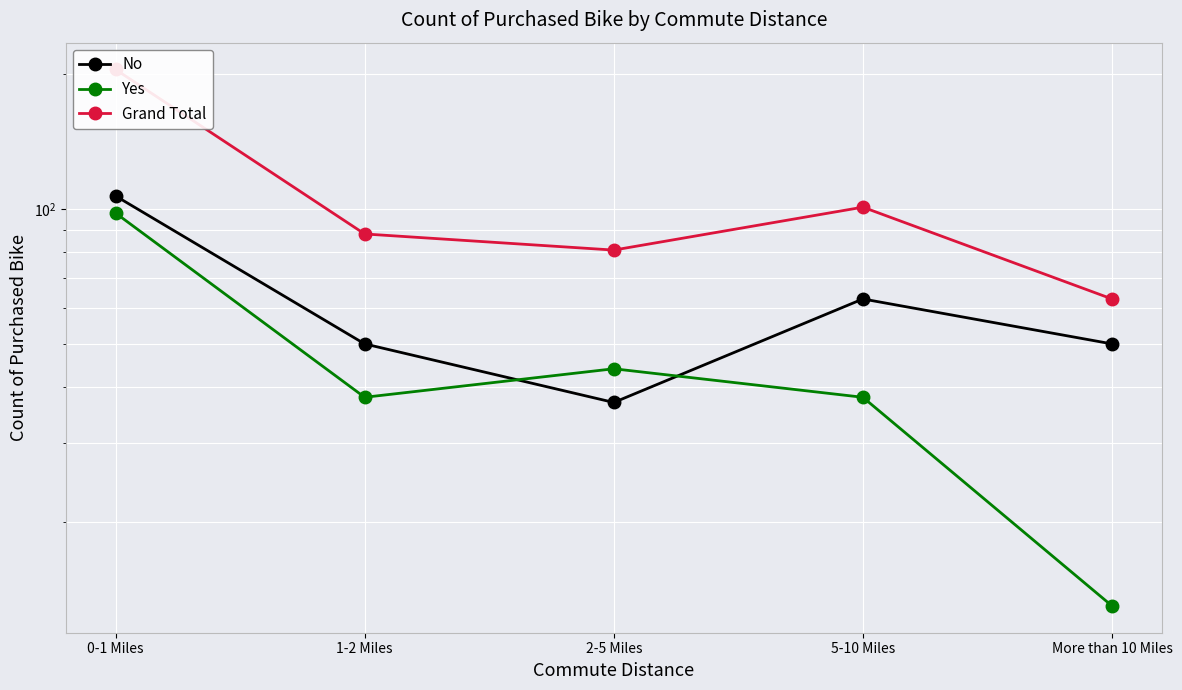

How many series are shown in this chart?

3